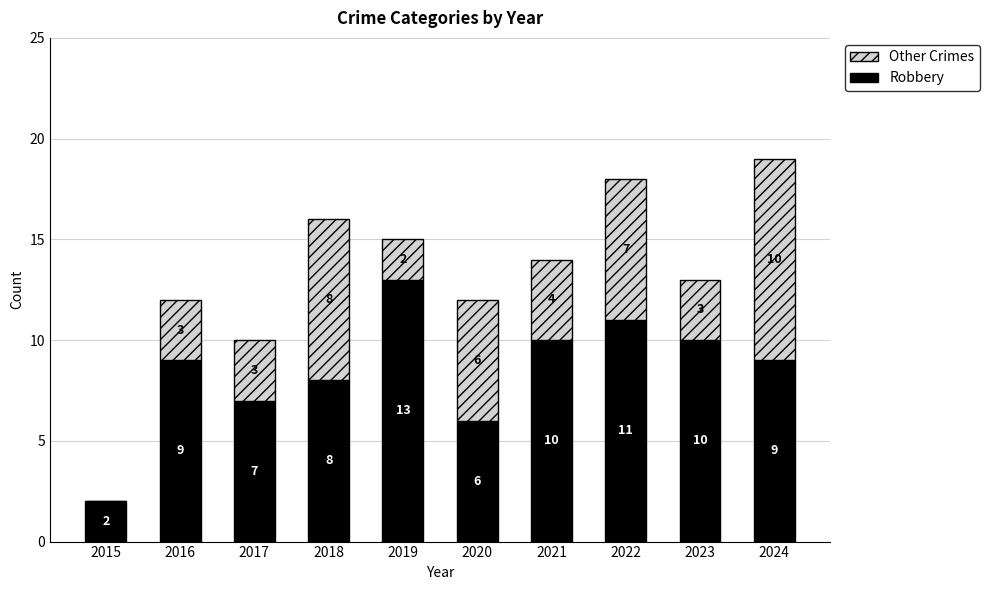

What is the approximate value of Robbery at 2022, to the nearest 5?

10